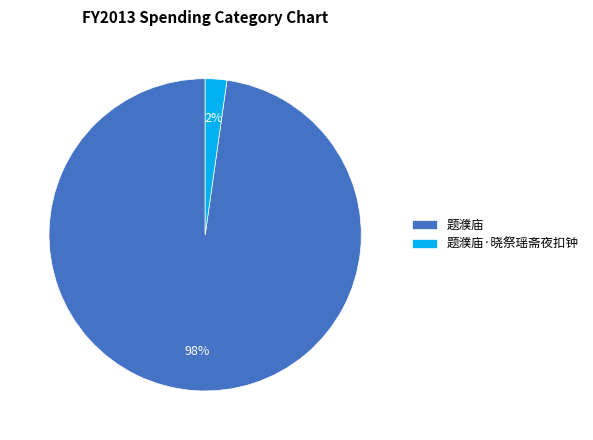

Count the number of slices in the pie.

2